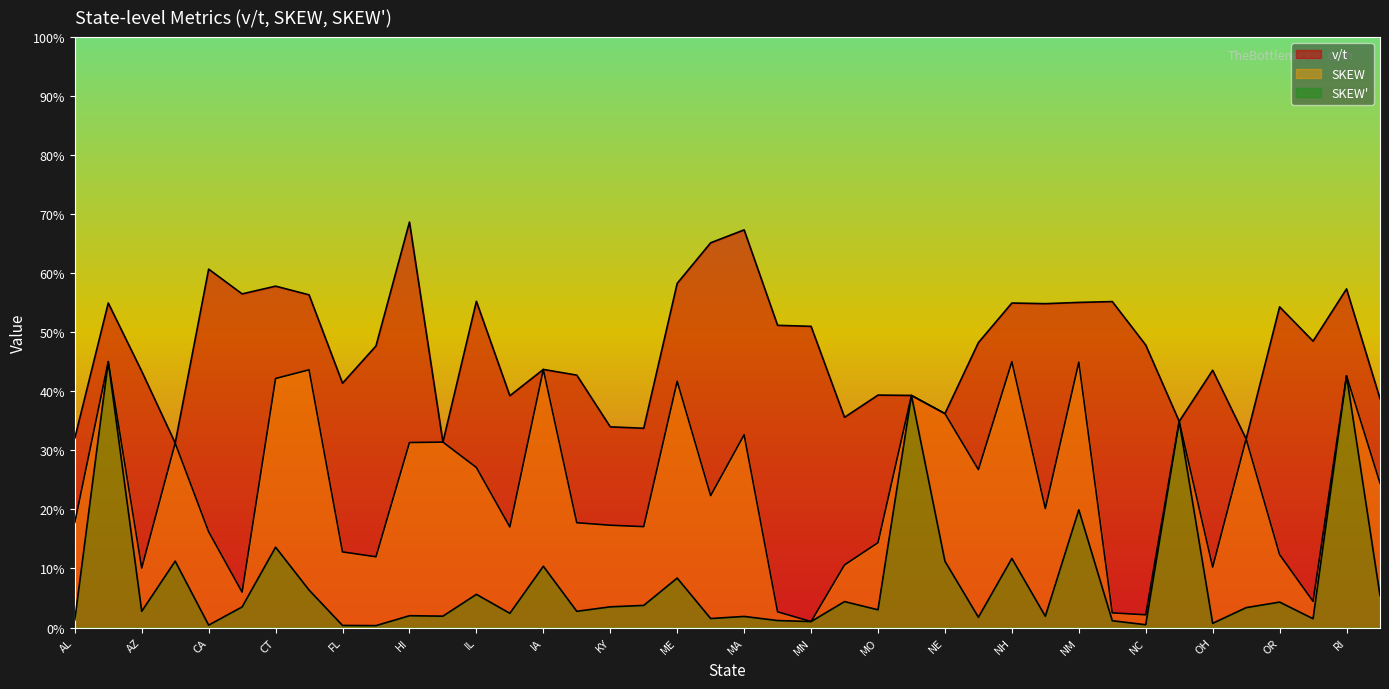

What is the spread (max minus min) of values at AL?

0.3